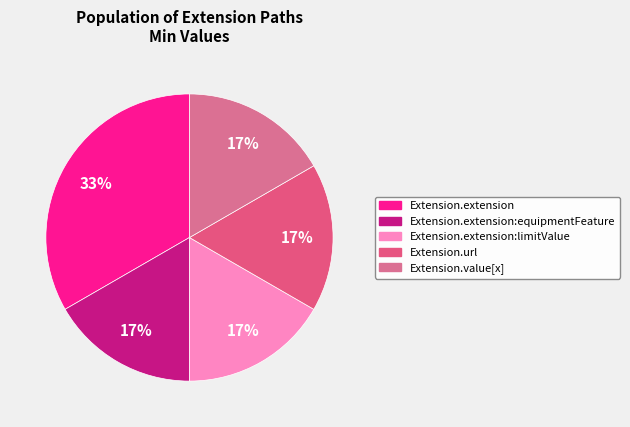

How many slices are in this pie chart?

5